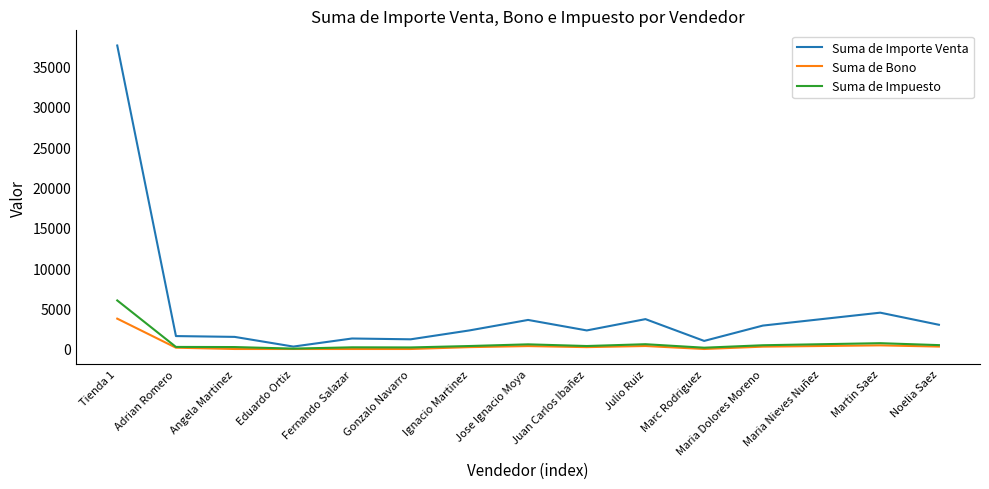

Is this an area chart (filled region under the line)?

No